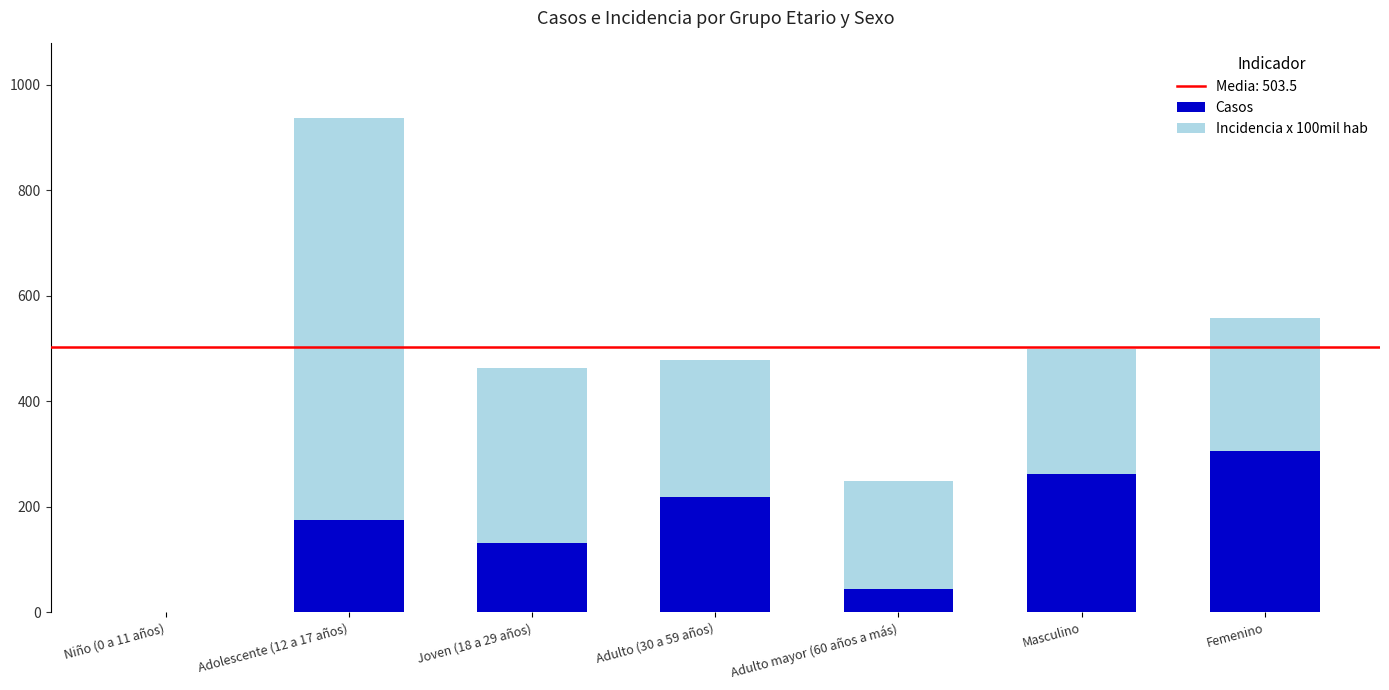

At which label does Casos reach its peak?

Femenino